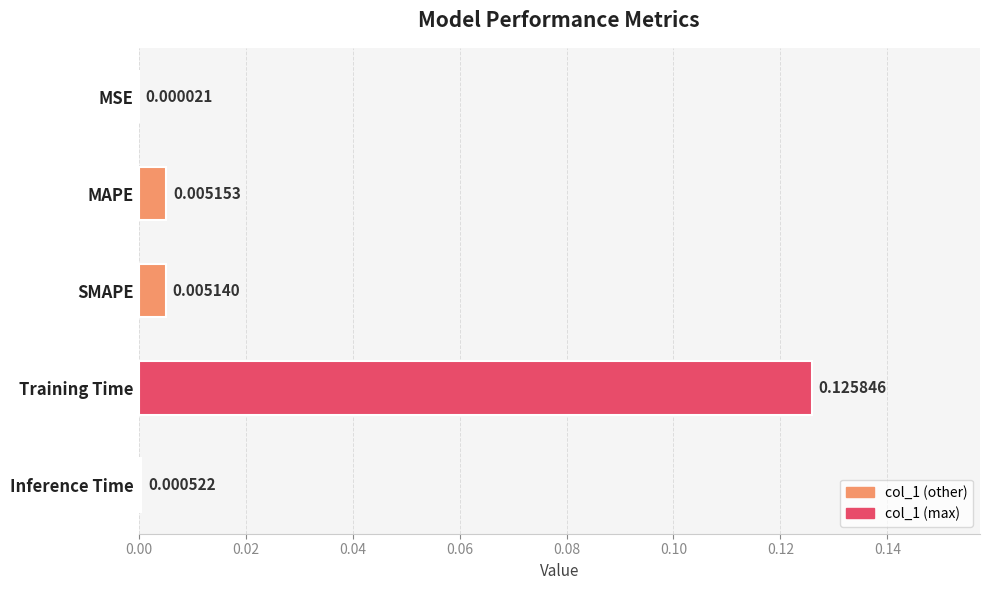

At which label is the value closest to 0?

MSE